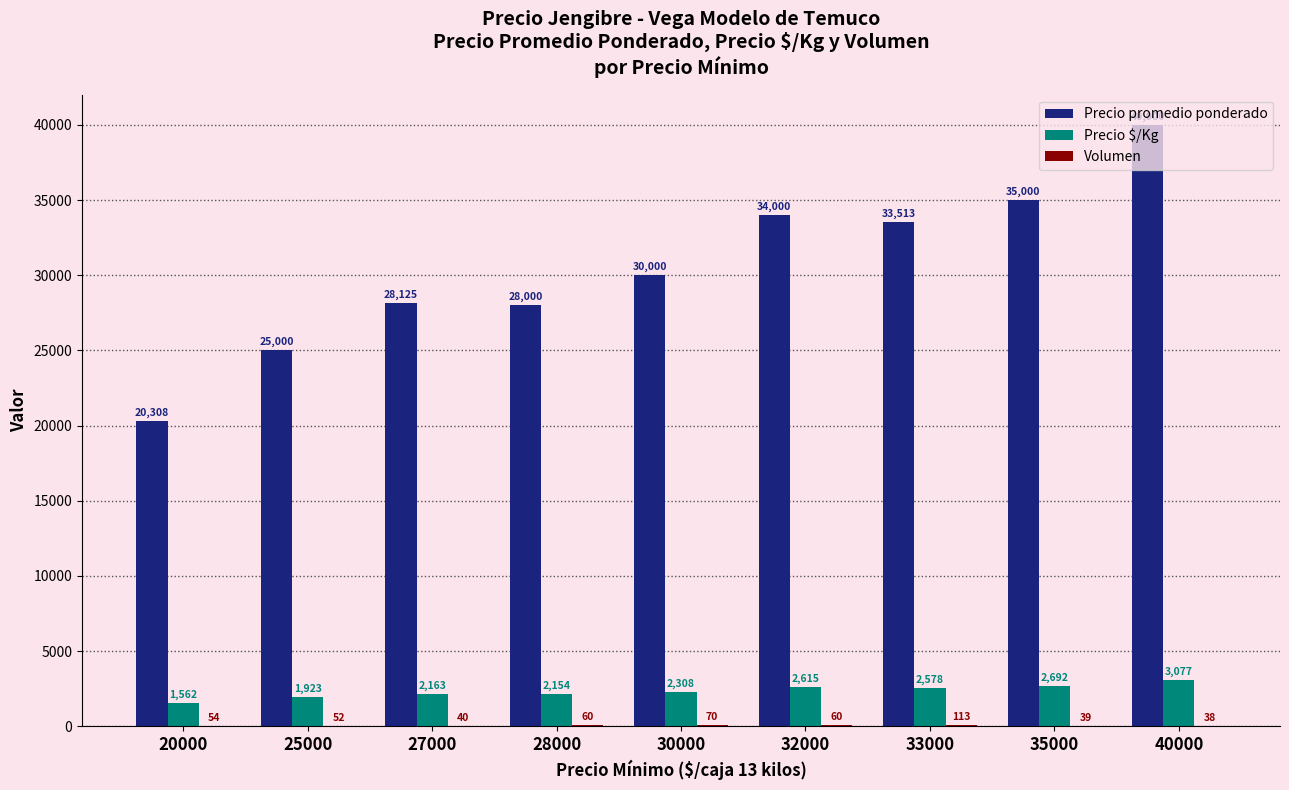

The value of Precio promedio ponderado at 20000 is 35619. True or false?

False